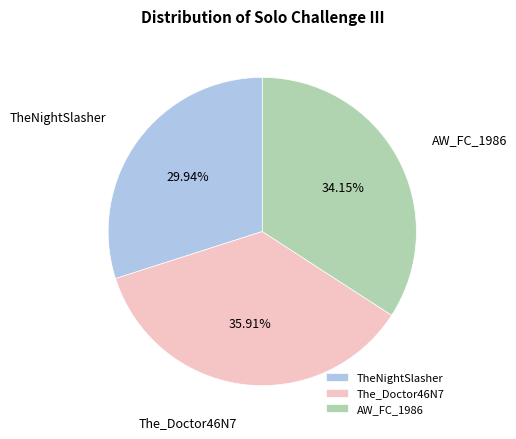

How many slices are in this pie chart?

3